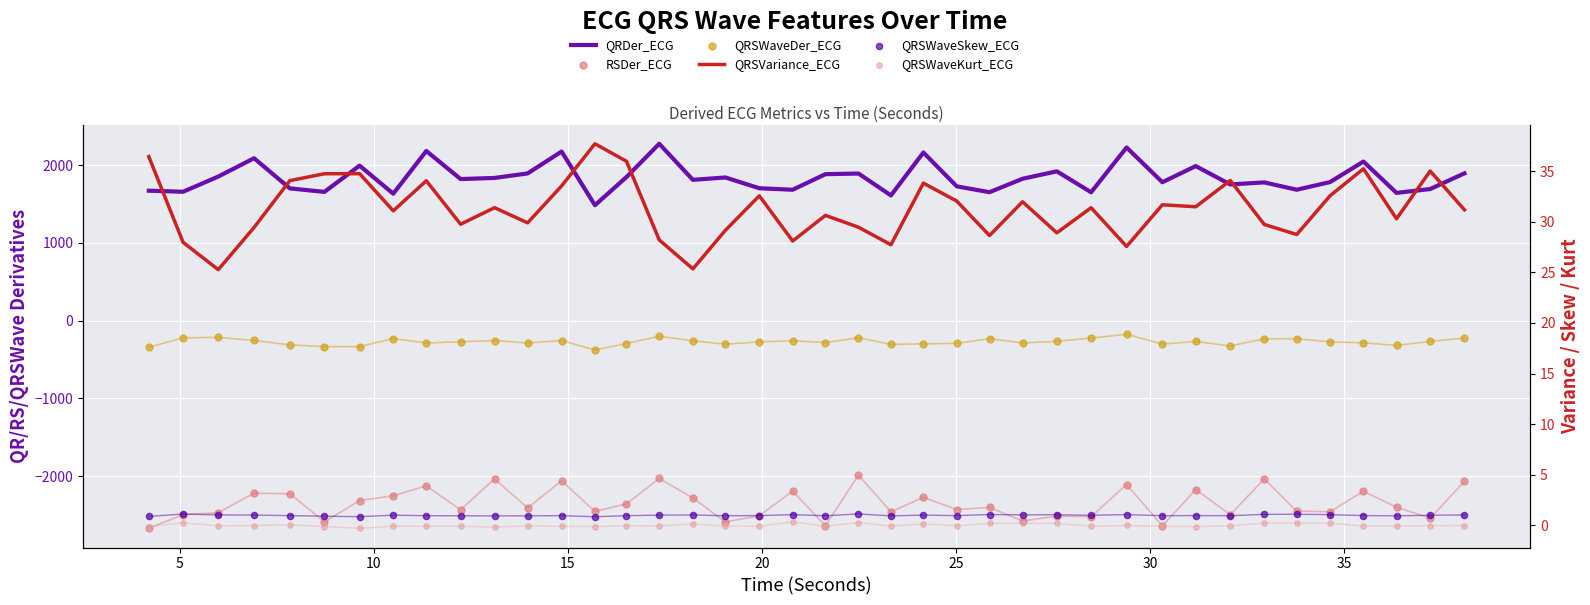

Which series has the largest total across all categories?

QRDer_ECG